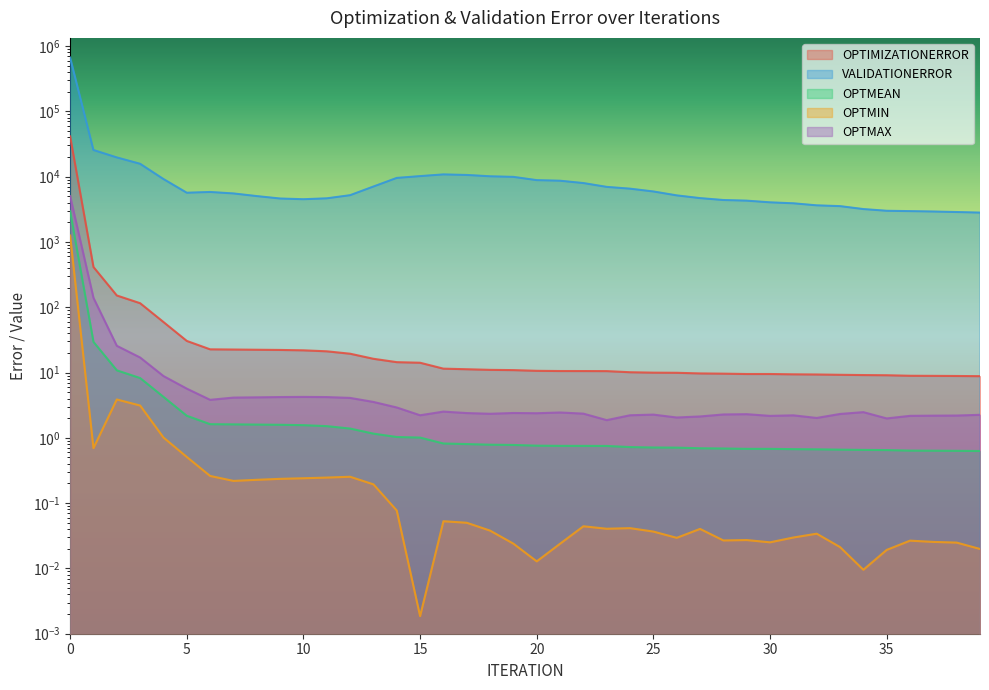

List the labels in order of OPTIMIZATIONERROR value, largest first.

0, 1, 2, 3, 4, 5, 6, 7, 8, 9, 10, 11, 12, 13, 14, 15, 16, 17, 18, 19, 20, 21, 22, 23, 24, 25, 26, 27, 28, 29, 30, 31, 32, 33, 34, 35, 36, 37, 38, 39